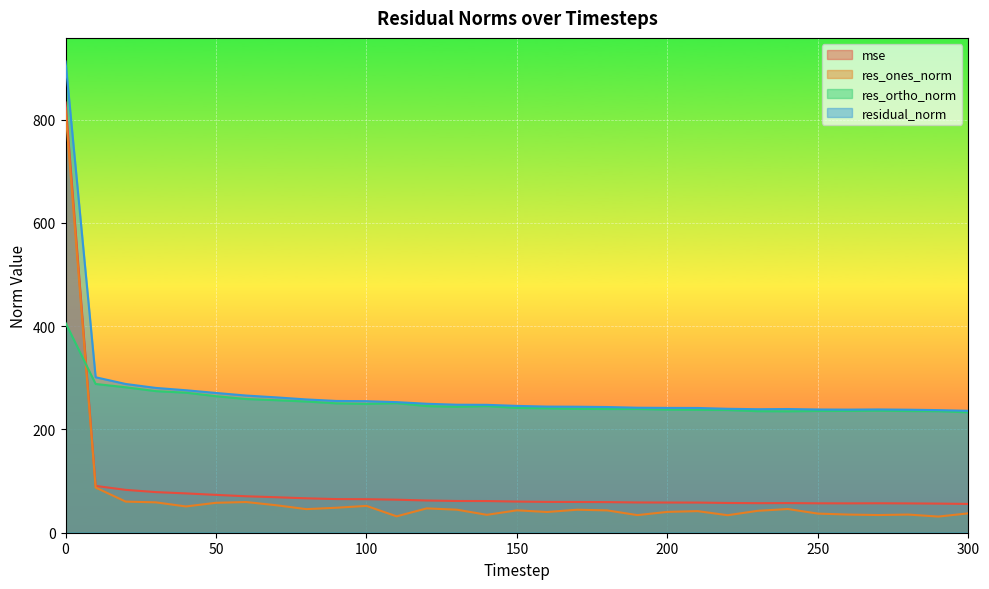

The res_ones_norm series shows 117.8 at 10. True or false?

False